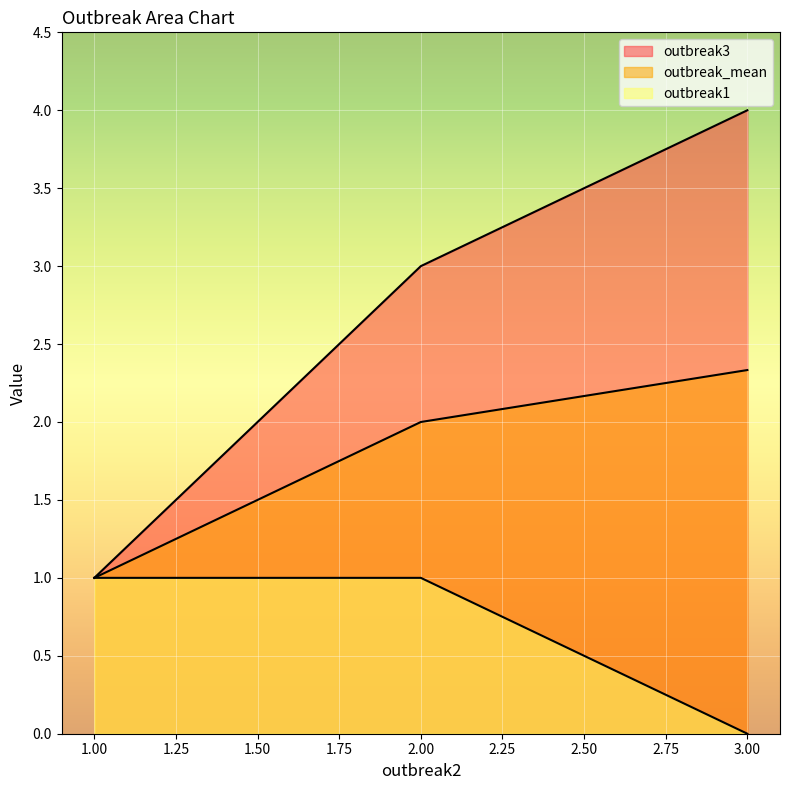

True or false: outbreak_mean has a value of 1.0 at step1.

True